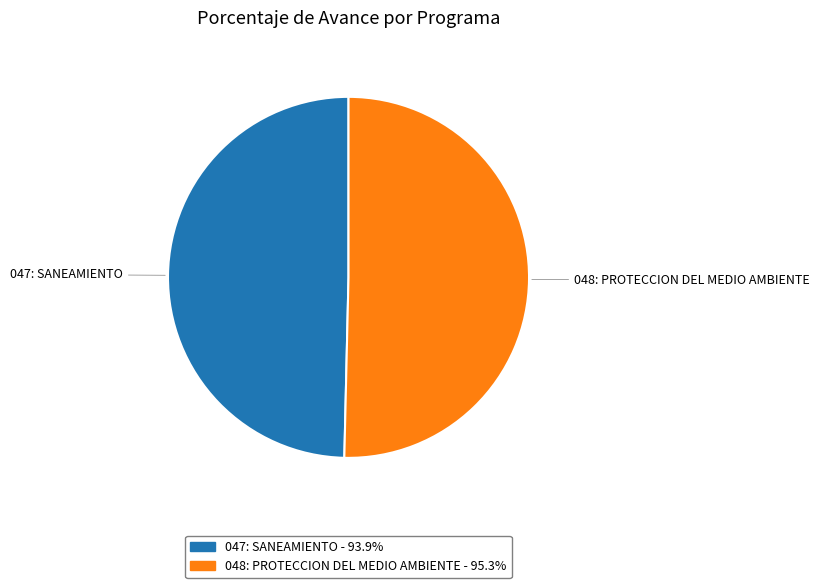

Which slice is the largest?

048: PROTECCION DEL MEDIO AMBIENTE